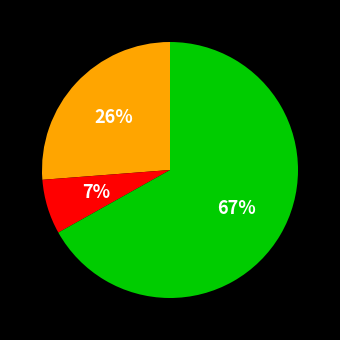

Is there any slice that represents more than half of the pie?

Yes